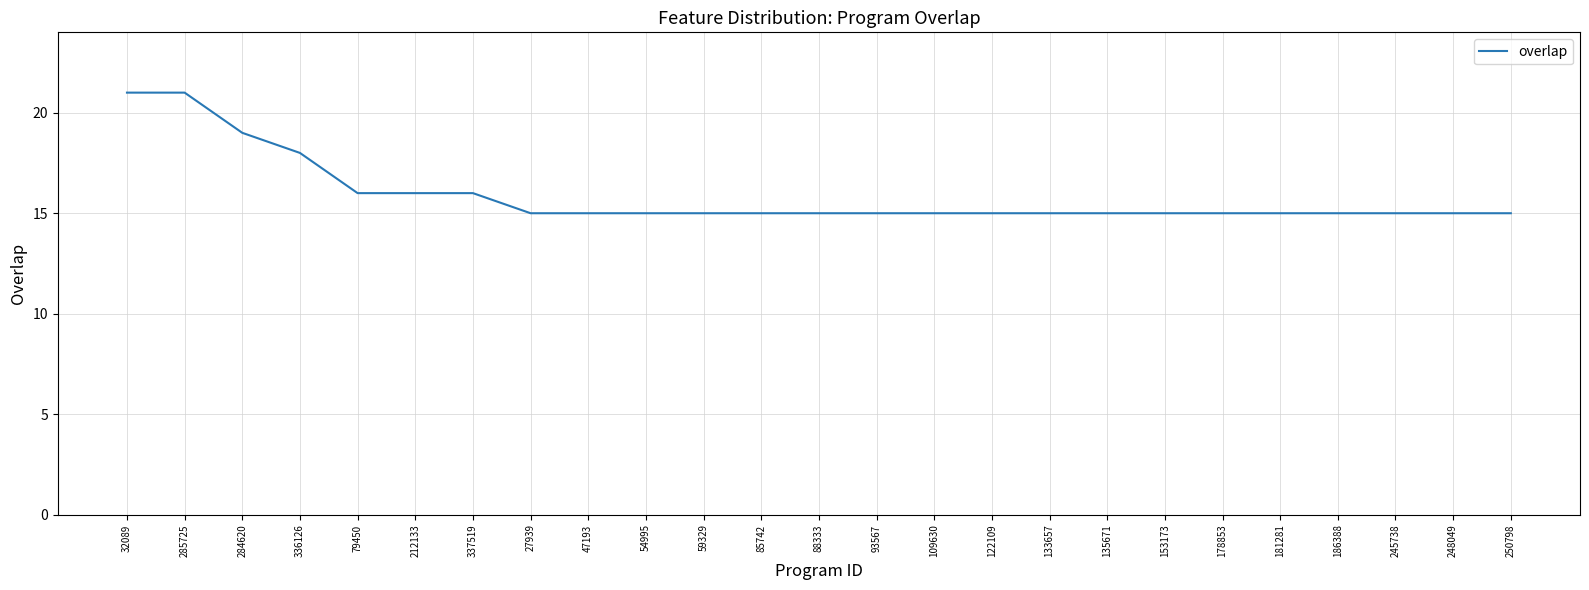

Approximately how many times larger is the value at 250798 compared to 109630?

1.0